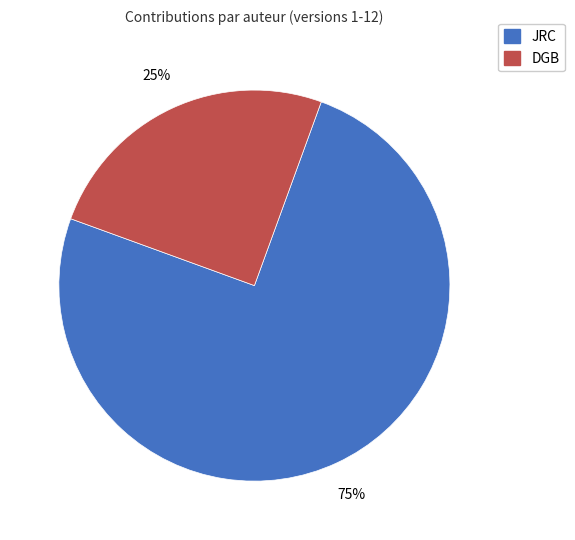

To the nearest percent, what is the average slice percentage?

50%